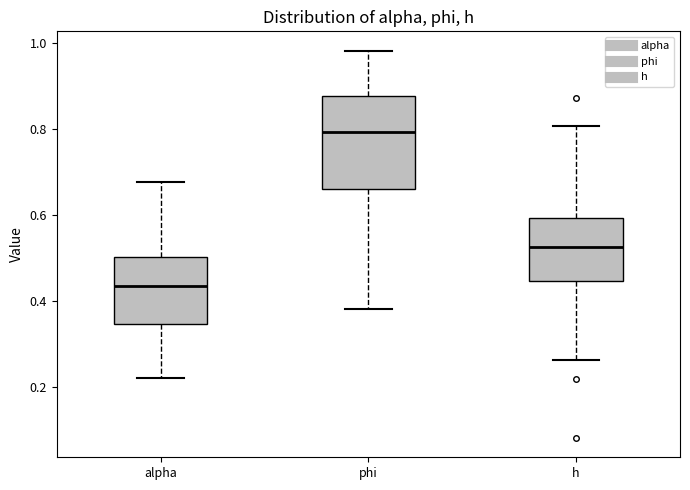

Where does the upper whisker of the box for phi end on the y-axis? The values are not printed on the chart, so give them approximately, as read against the axis.

0.98